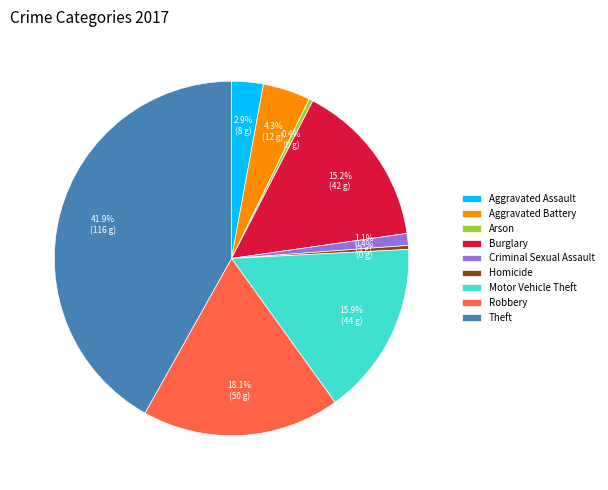

To the nearest percent, what percentage of the pie is Robbery?

18%